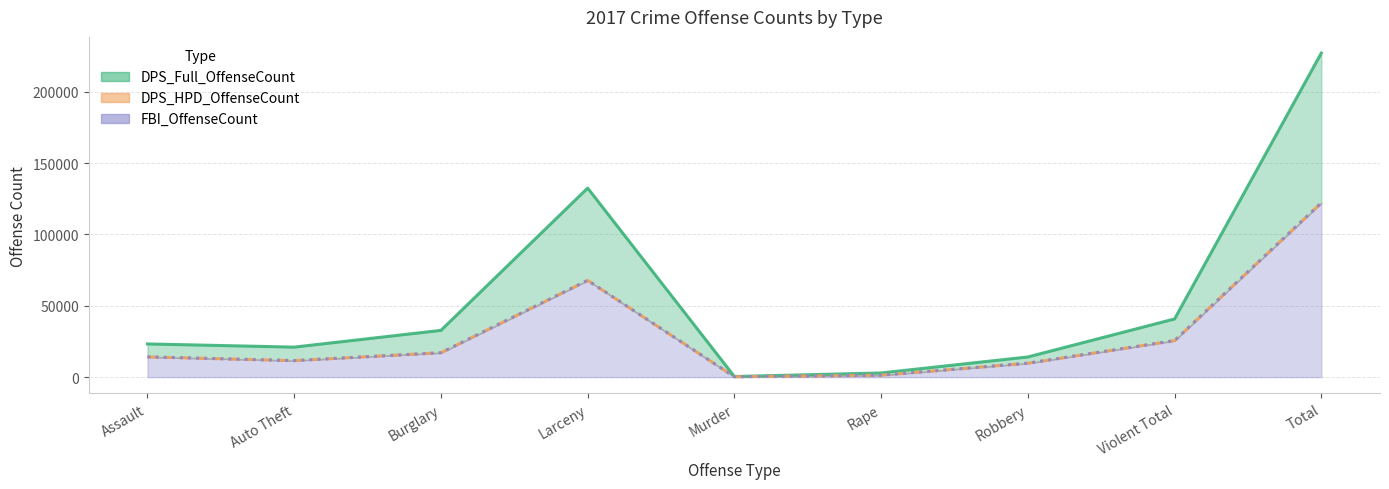

What are all the series names shown in the legend?

DPS_Full_OffenseCount, DPS_HPD_OffenseCount, FBI_OffenseCount